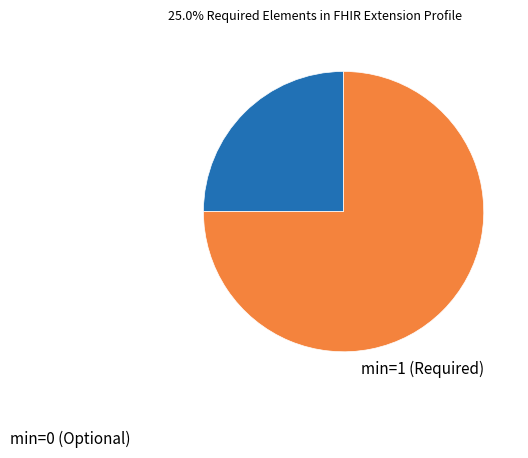

Does any single category account for the majority?

Yes